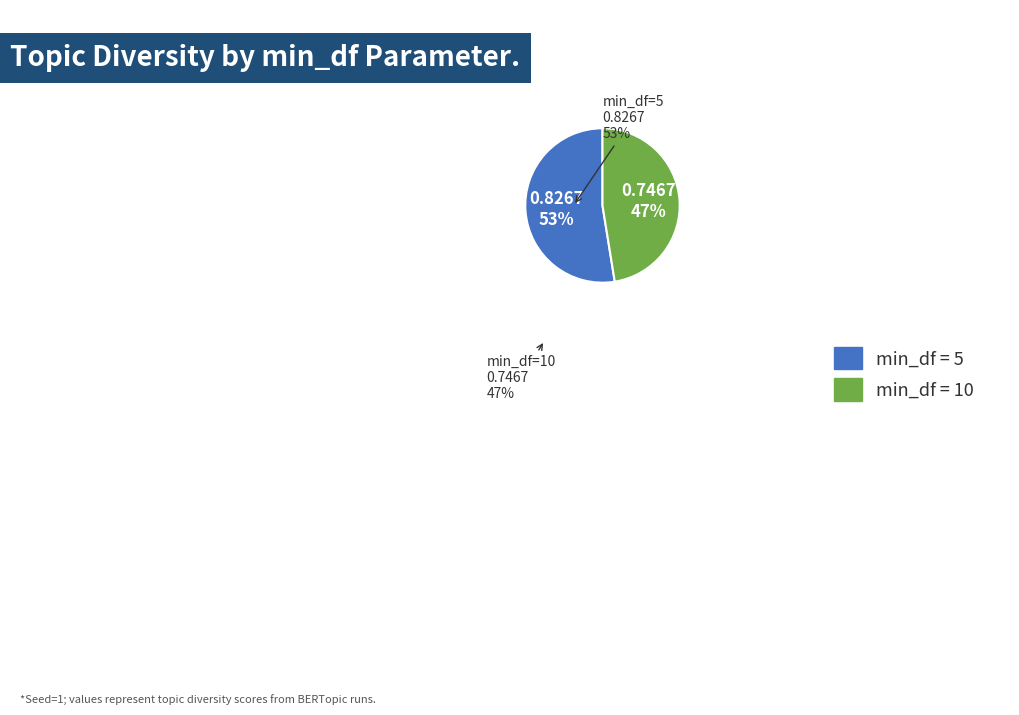

Which category has the biggest portion of the pie?

min_df = 5